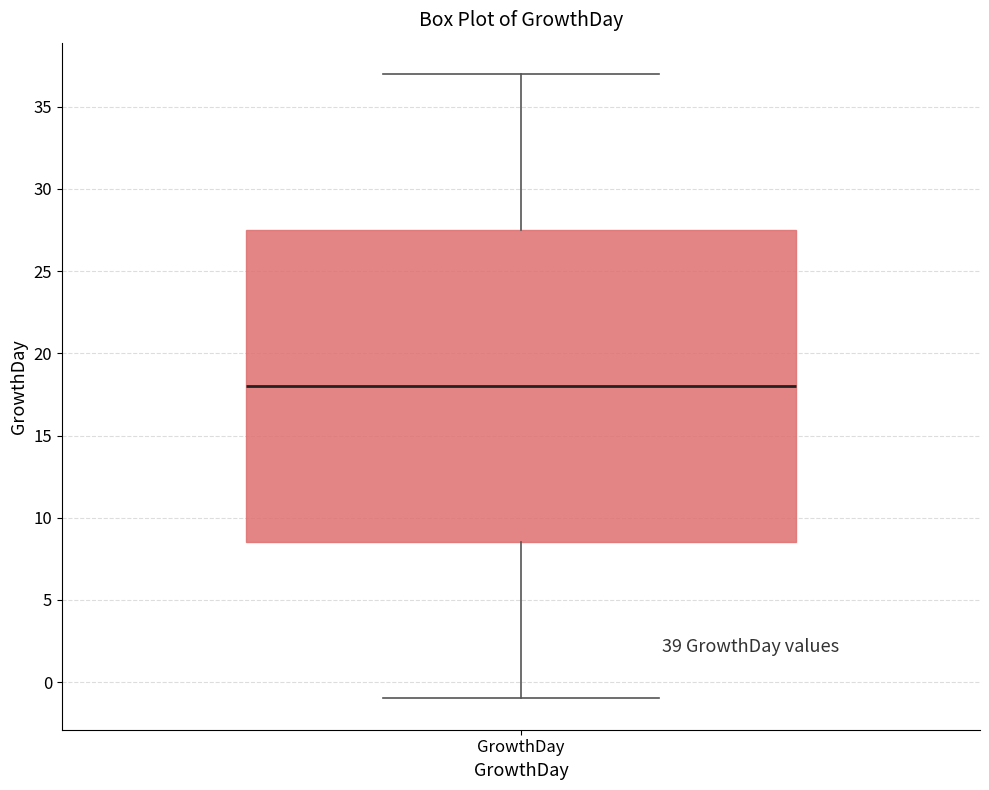

Where is the upper edge of the box for GrowthDay on the y-axis? The values are not printed on the chart, so give them approximately, as read against the axis.

27.5